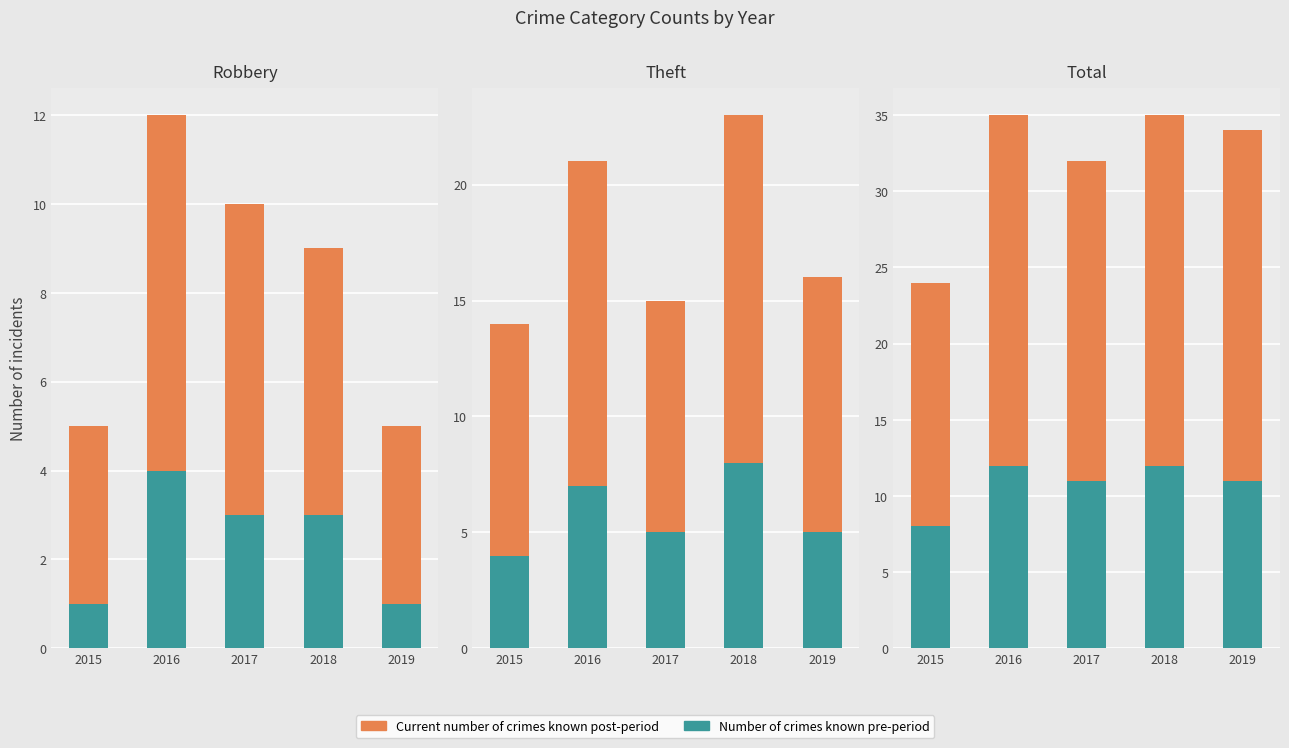

What is the value of the Current number of crimes known post-period bar at the 4th from the left?

23